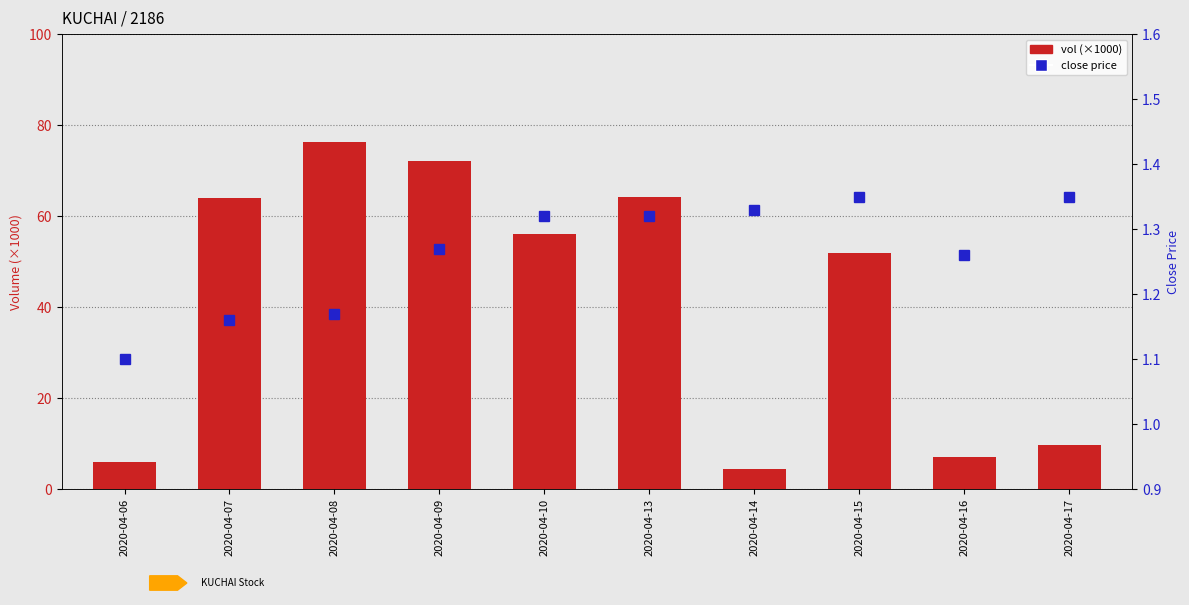

Is the value of vol (×1000) at 2020-04-07 greater than the value of close price at 2020-04-16?

Yes